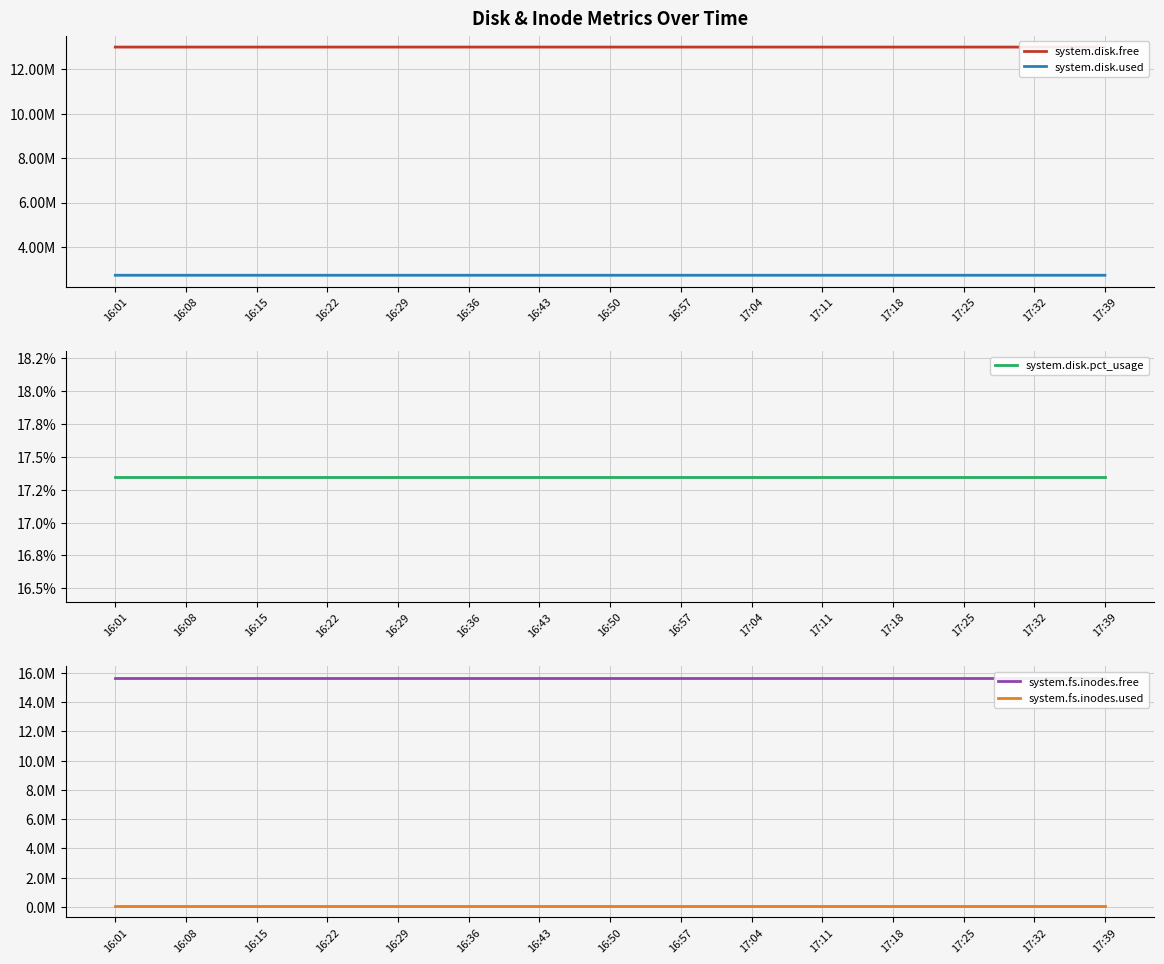

Is this an area chart (filled region under the line)?

No